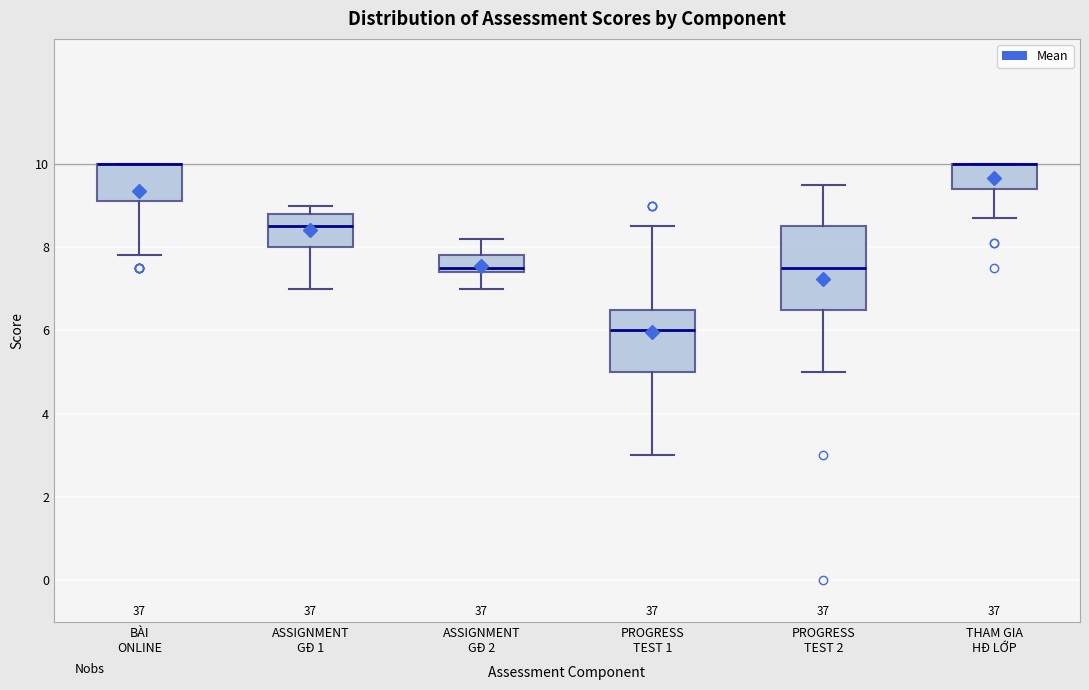

Where is the upper edge of the box for BÀI ONLINE on the y-axis? The values are not printed on the chart, so give them approximately, as read against the axis.

10.0